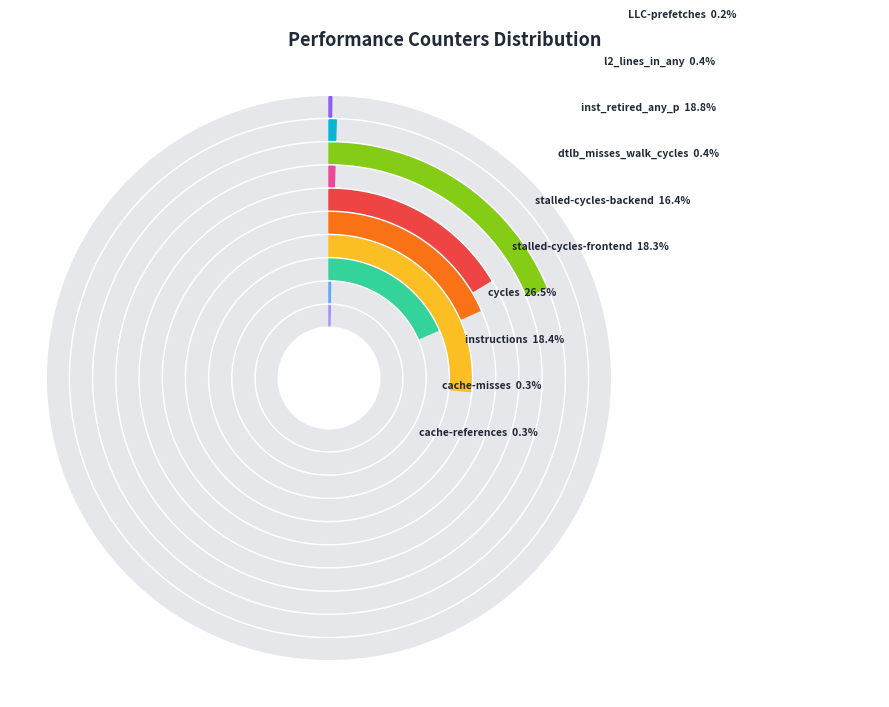

How much of the chart is everything except stalled-cycles-frontend?

81.7%